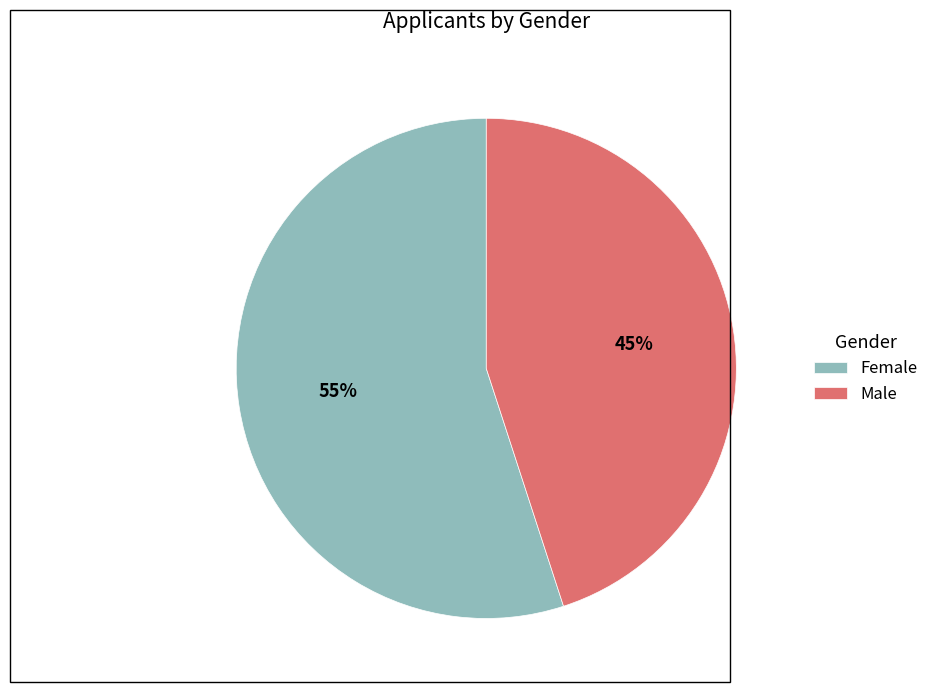

To the nearest percent, what percentage of the pie is Male?

45%